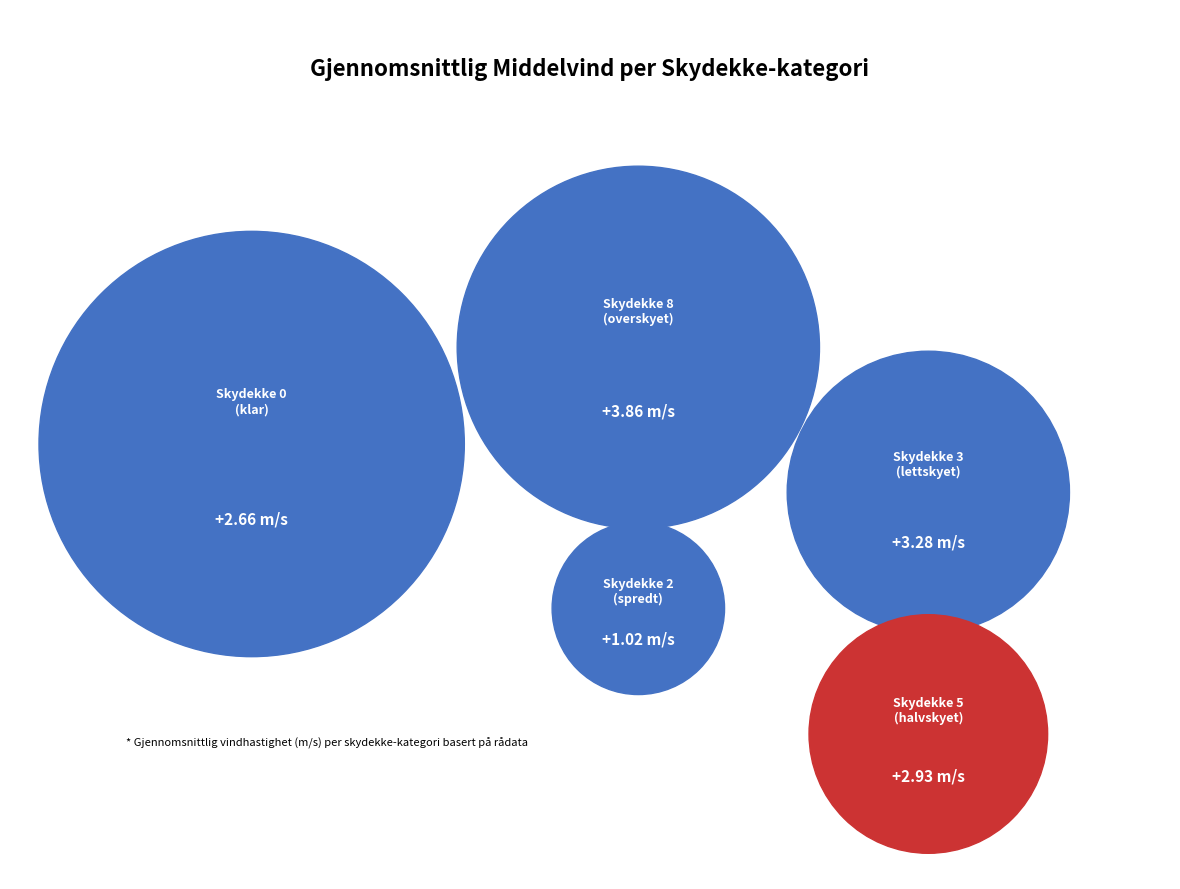

Is it true that 8 is 32% of the pie?

False